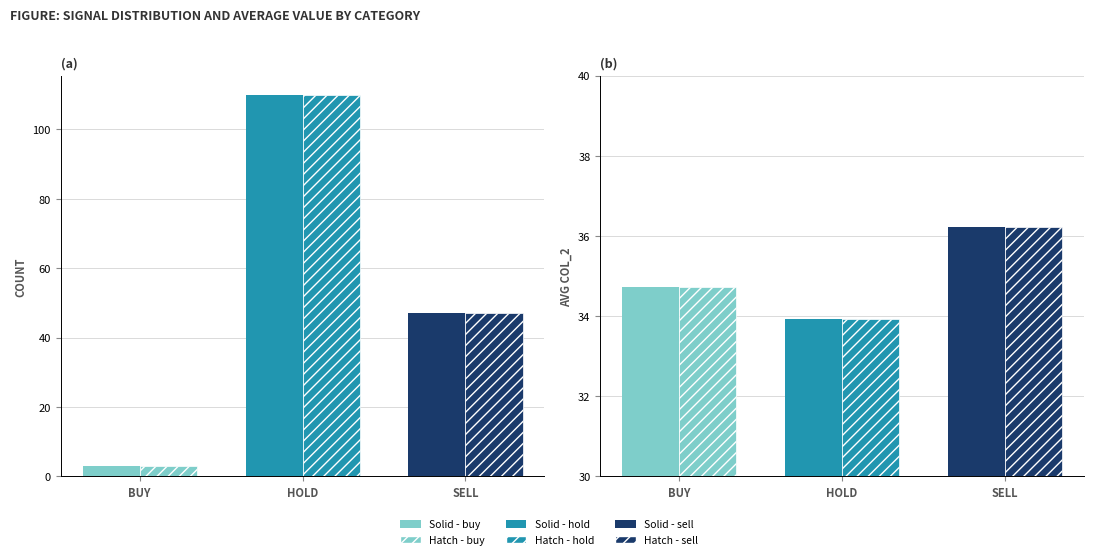

What is the label of the 1st bar from the right?

SELL